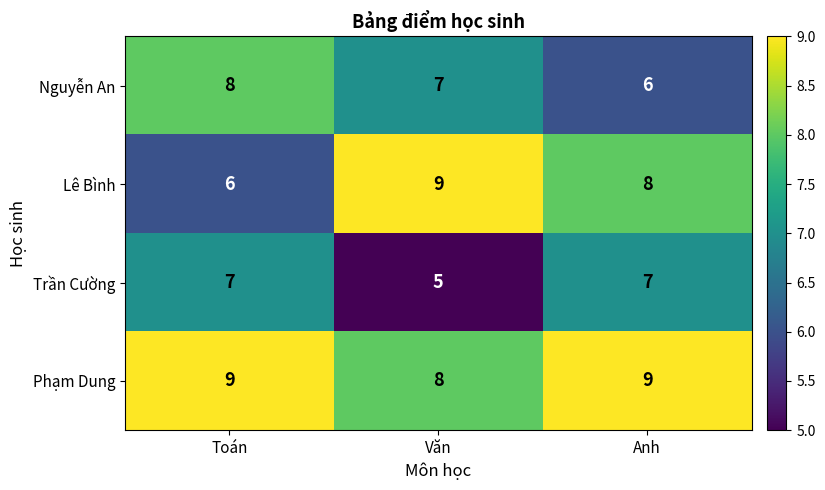

What is the total value across all series at Anh?

30